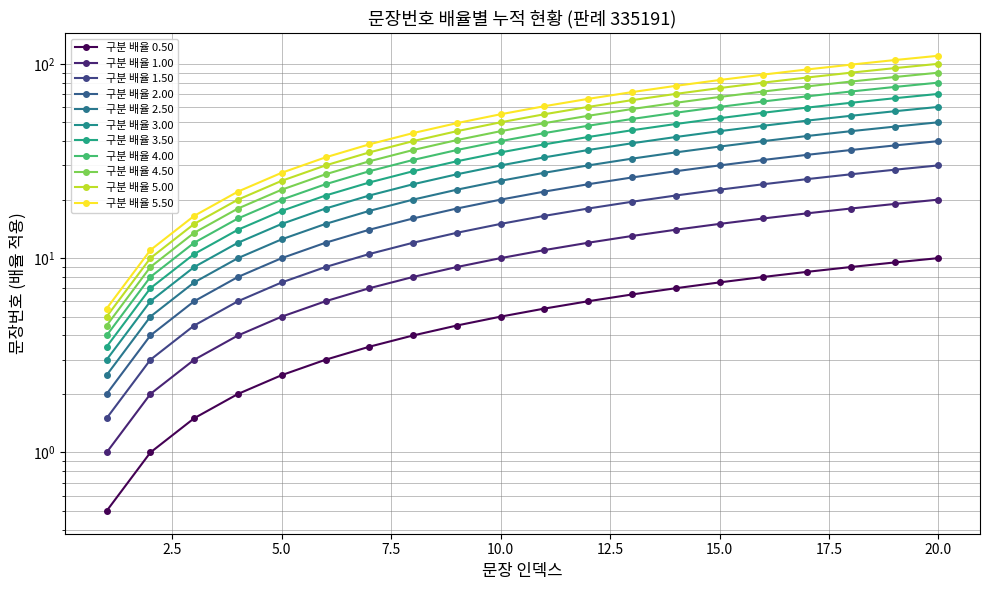

Where is the data nearest to the value 5?

10